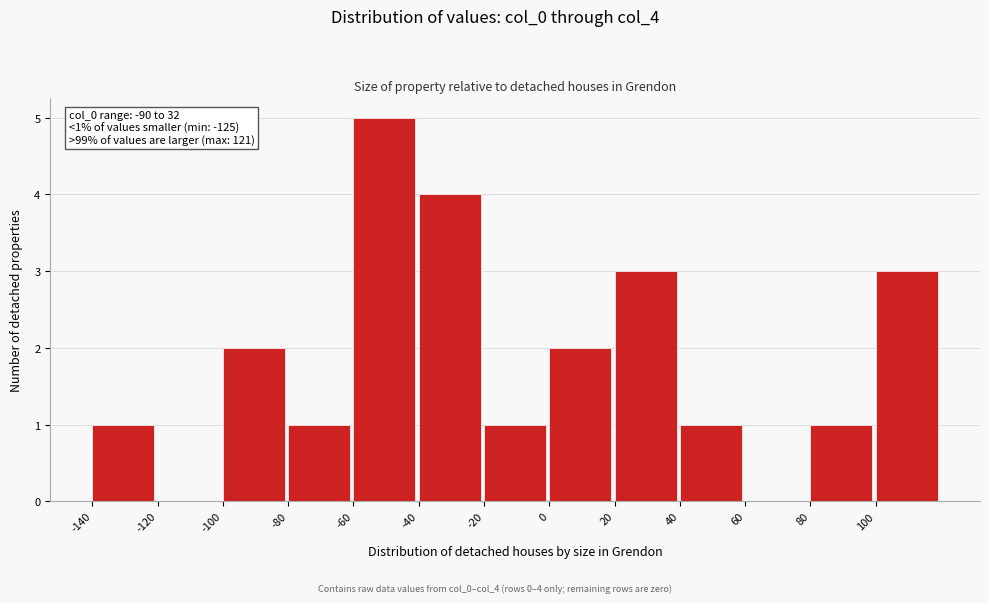

Which range on the x-axis has the tallest bar?

-60 to -40